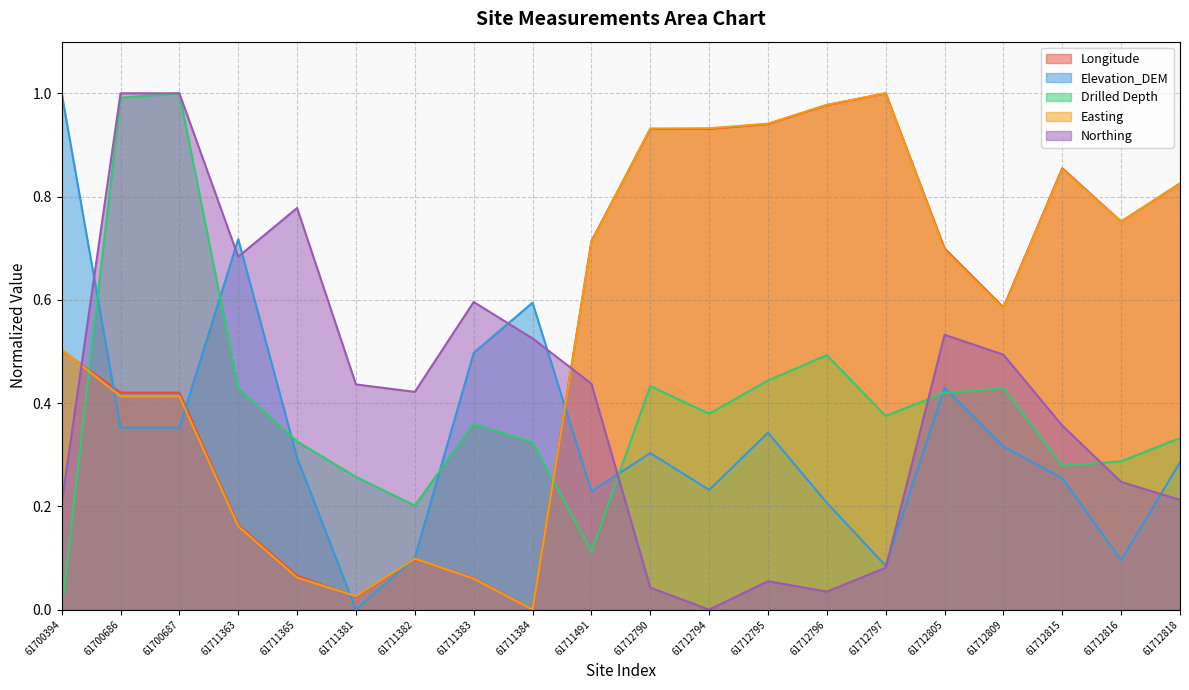

Which category has the highest value across all series?

61712797